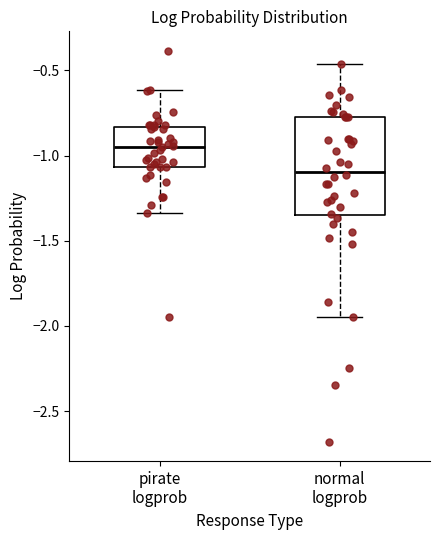

Comparing the boxes themselves (not the whiskers), which one is the tallest?

normal logprob